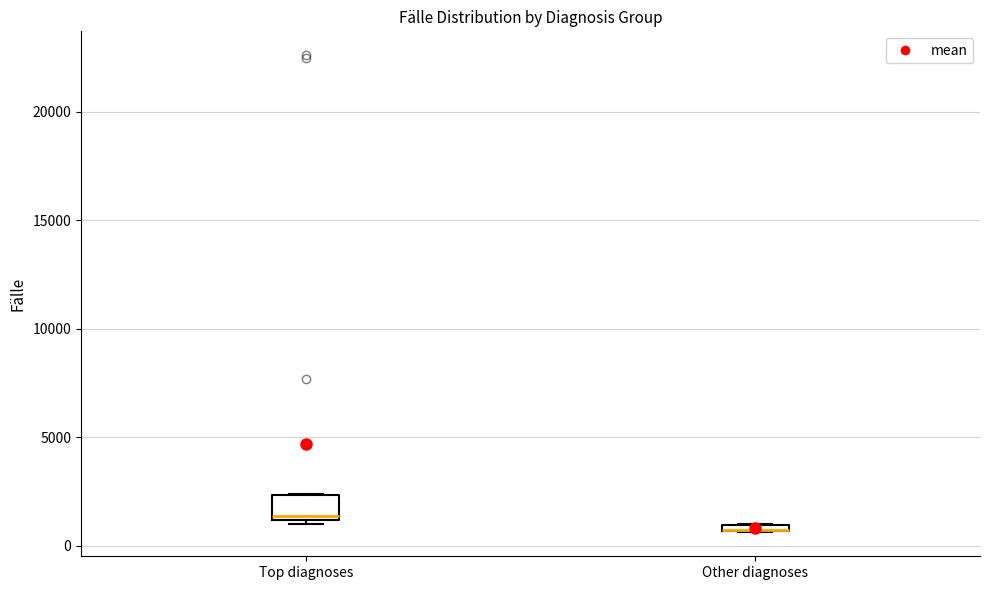

Where is the upper edge of the box for Top diagnoses on the y-axis? The values are not printed on the chart, so give them approximately, as read against the axis.

2500